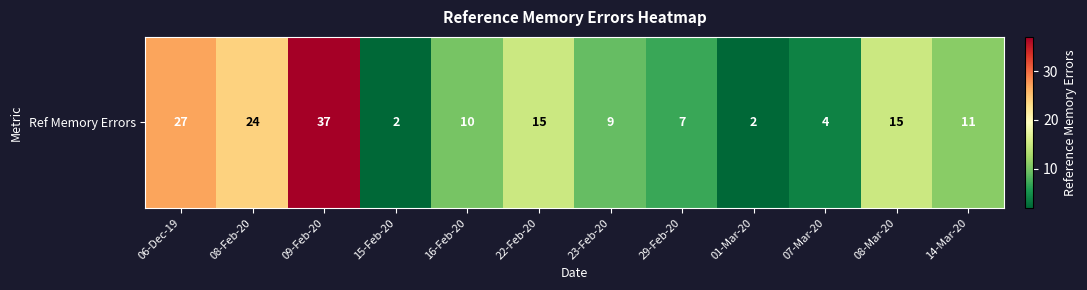

Which category has the lowest value across all series?

15-Feb-20